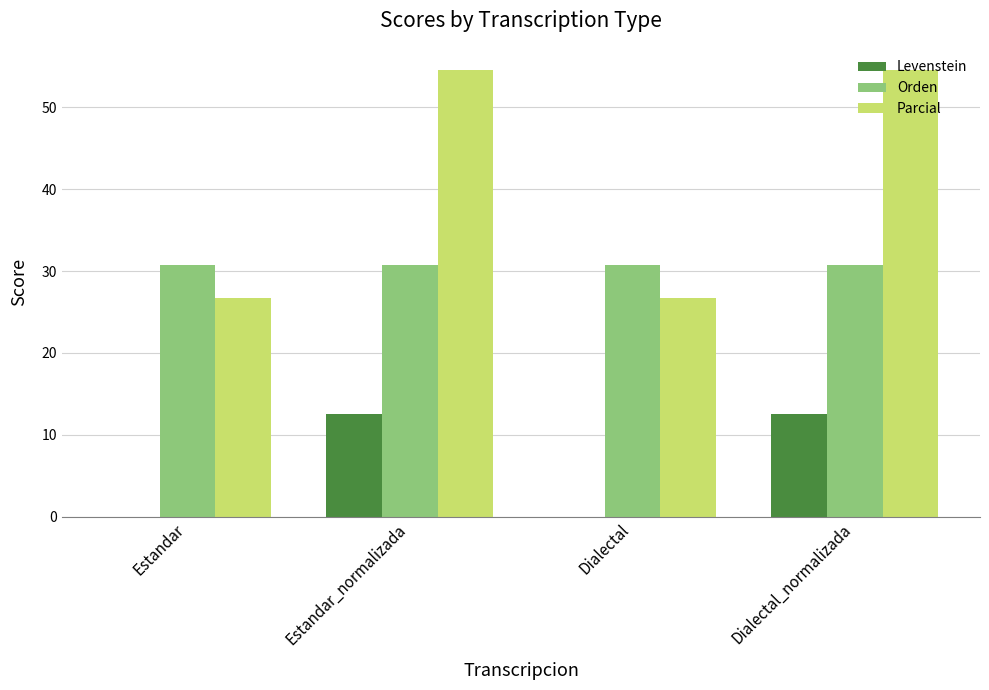

Reading left to right, what are all the values shown in this chart?

Levenstein: Estandar=0.0	Estandar_normalizada=12.5	Dialectal=0.0	Dialectal_normalizada=12.5
Orden: Estandar=30.8	Estandar_normalizada=30.8	Dialectal=30.8	Dialectal_normalizada=30.8
Parcial: Estandar=26.7	Estandar_normalizada=54.5	Dialectal=26.7	Dialectal_normalizada=54.5